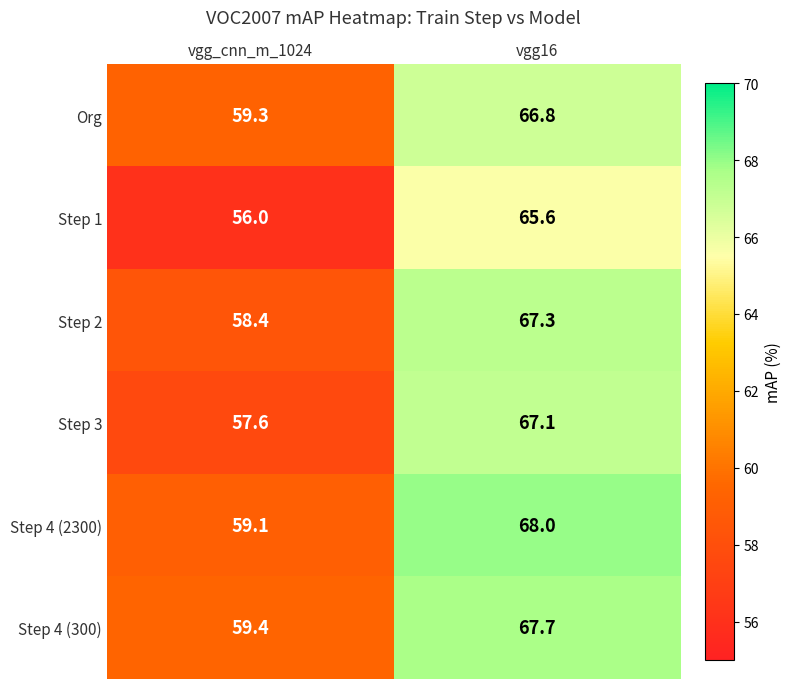

Which label corresponds to the smallest value in the chart?

vgg_cnn_m_1024